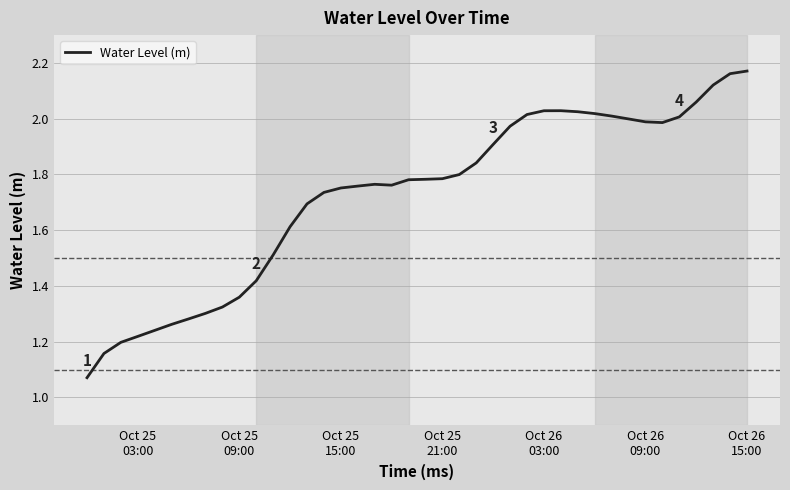

What is the average value?

1.7